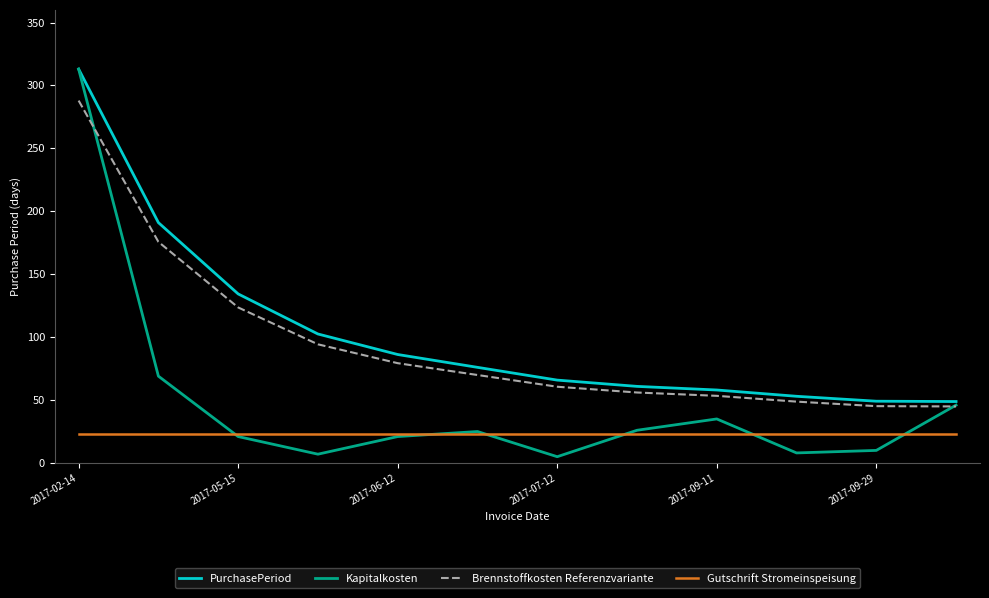

Which series has the widest spread of values?

Kapitalkosten